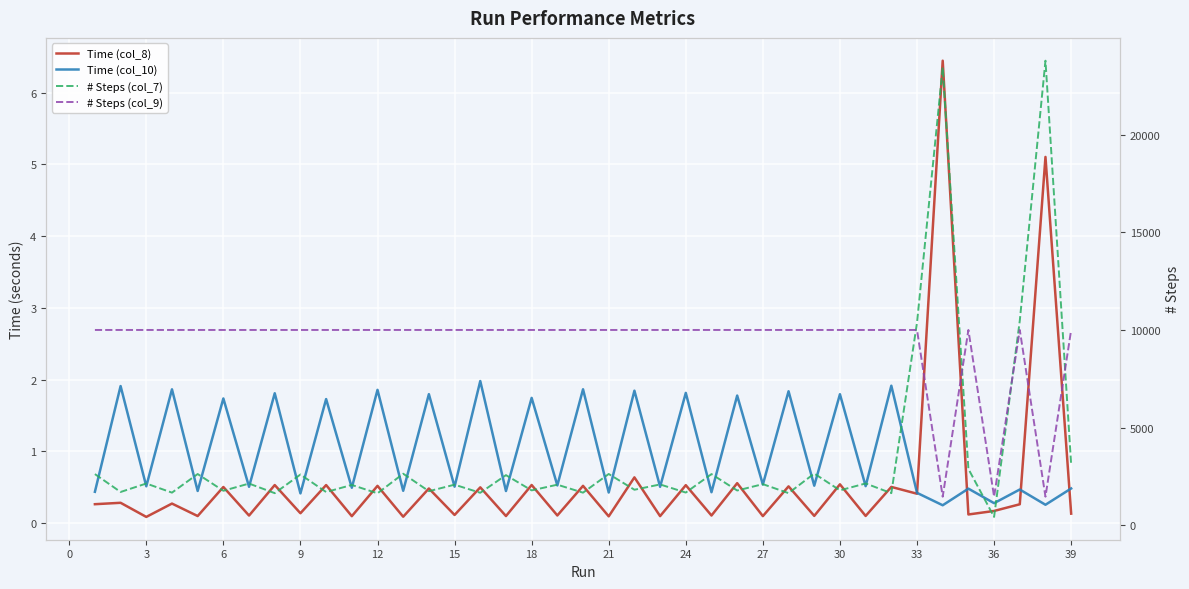

What is the maximum value for Time (col_8)?

6.4